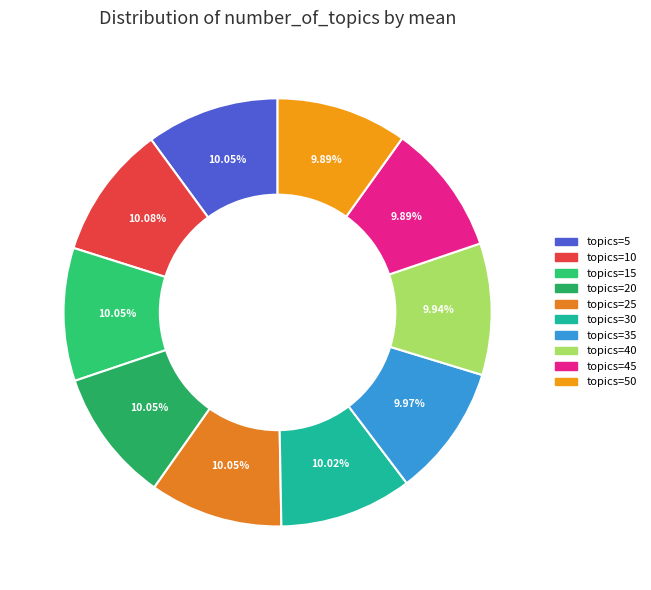

How many slices are in this pie chart?

10